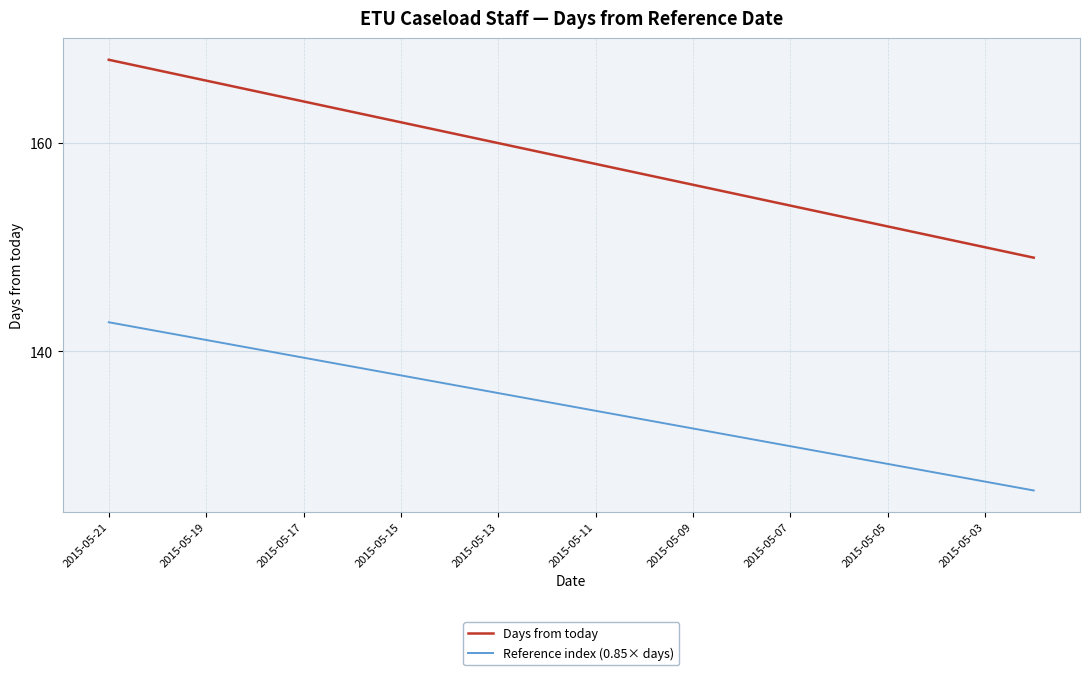

What is the maximum value shown in the chart?

168.0